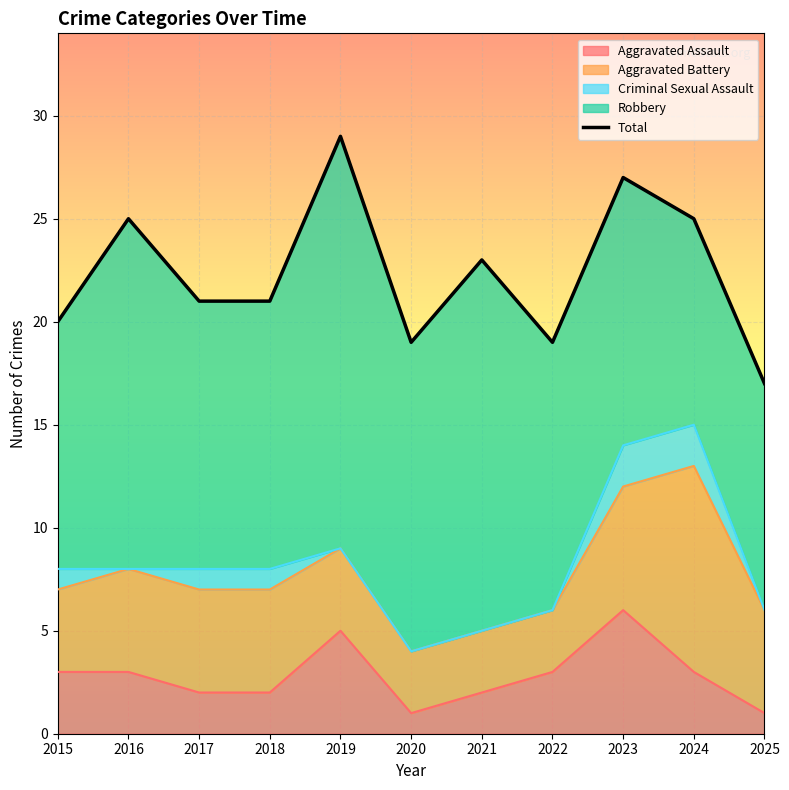

Rank the categories by value from highest to lowest.

2019, 2023, 2016, 2024, 2021, 2017, 2018, 2015, 2020, 2022, 2025